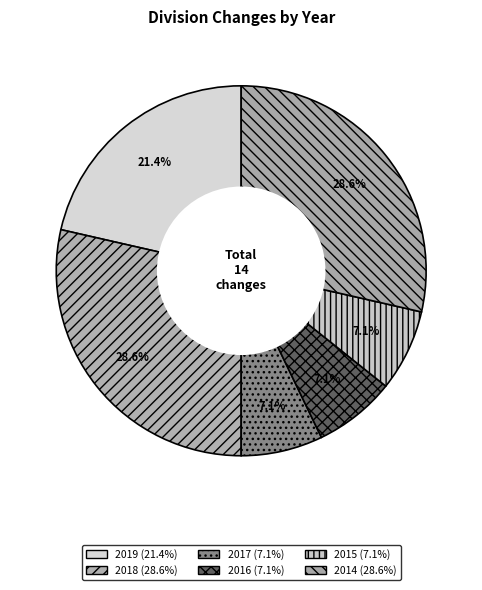

How many segments does this pie chart have?

6